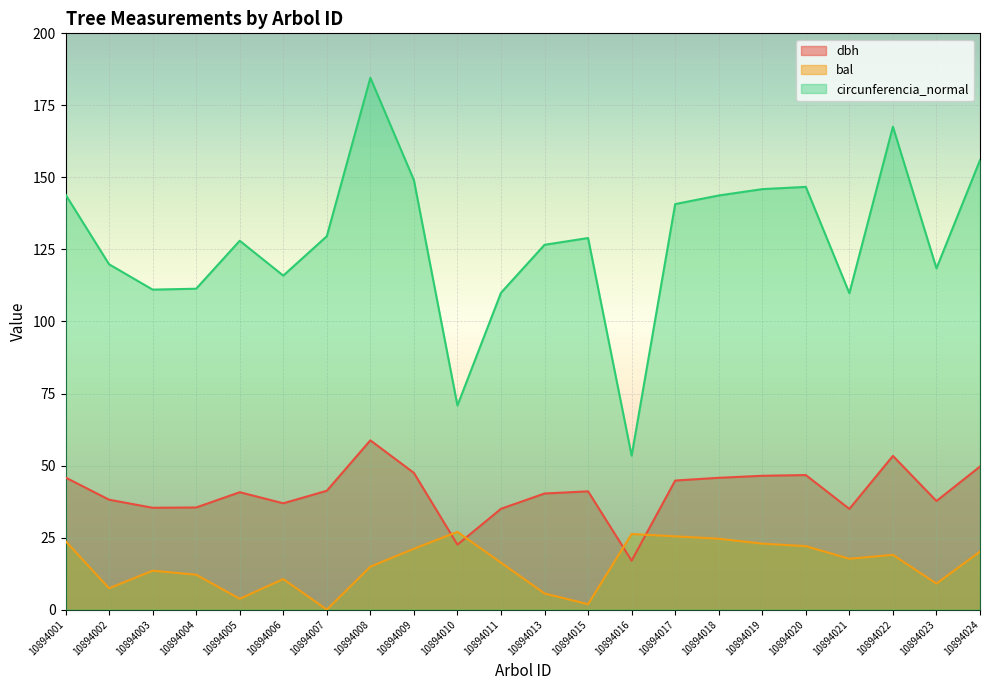

What is the difference between the maximum and minimum values in the bal series?

27.0